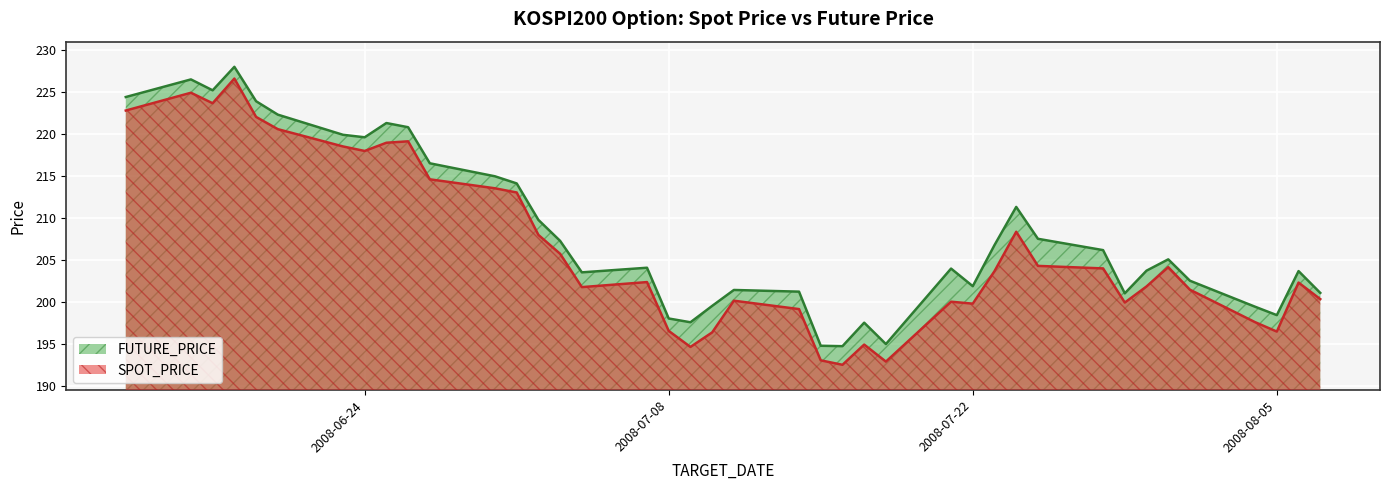

Where is the first local minimum for FUTURE_PRICE?

2008-06-17